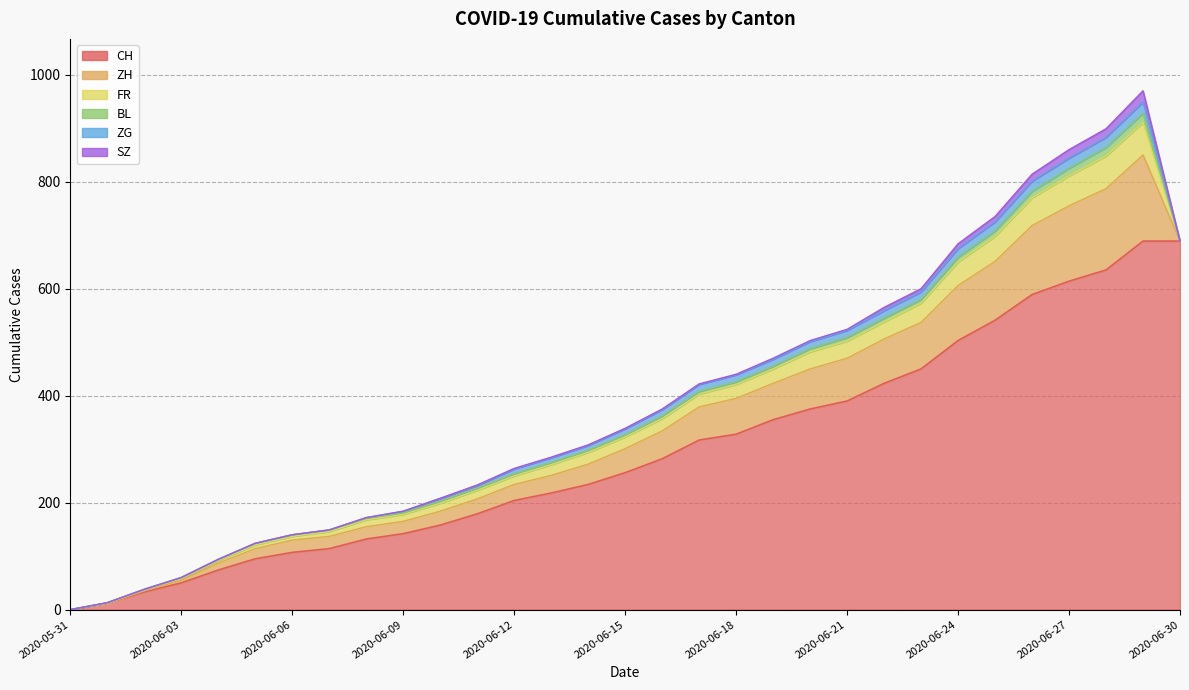

What is the label of the 19th point from the left?

2020-06-18